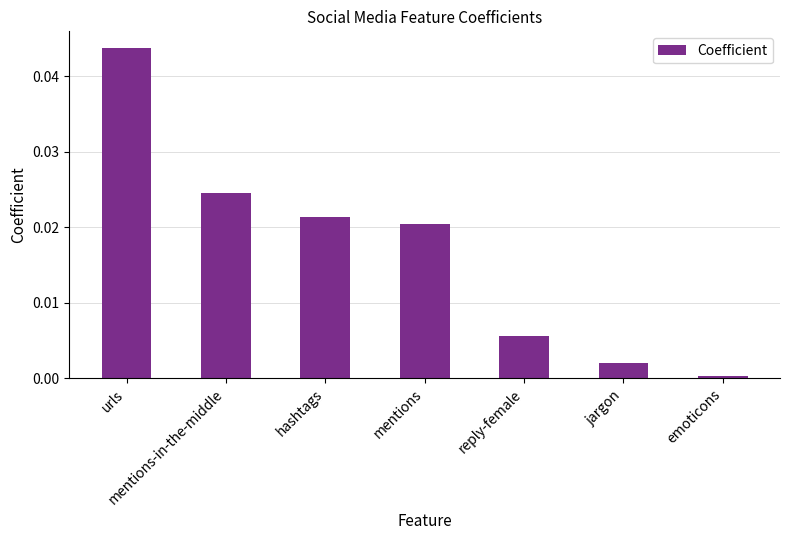

Is it true that the value at emoticons is 0.0?

True